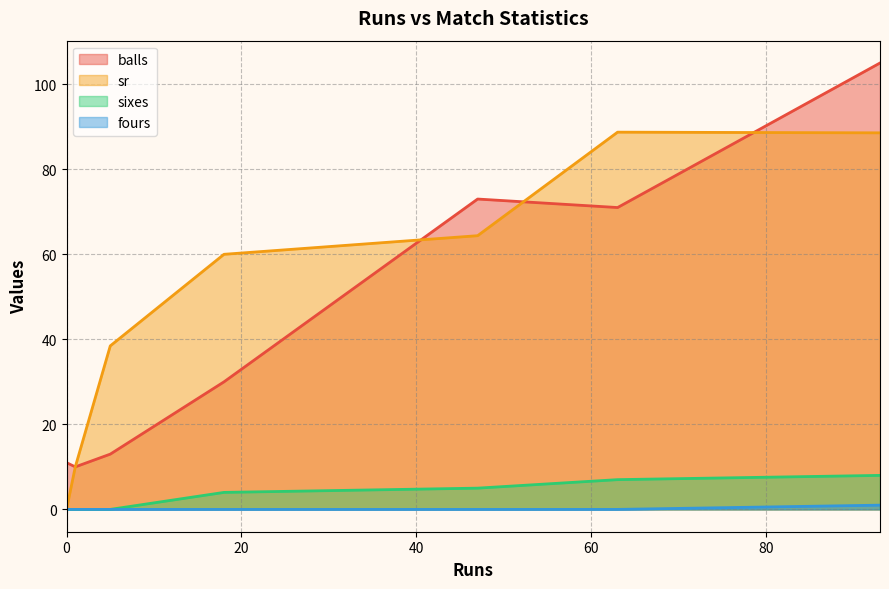

True or false: sixes and fours intersect in this chart.

False